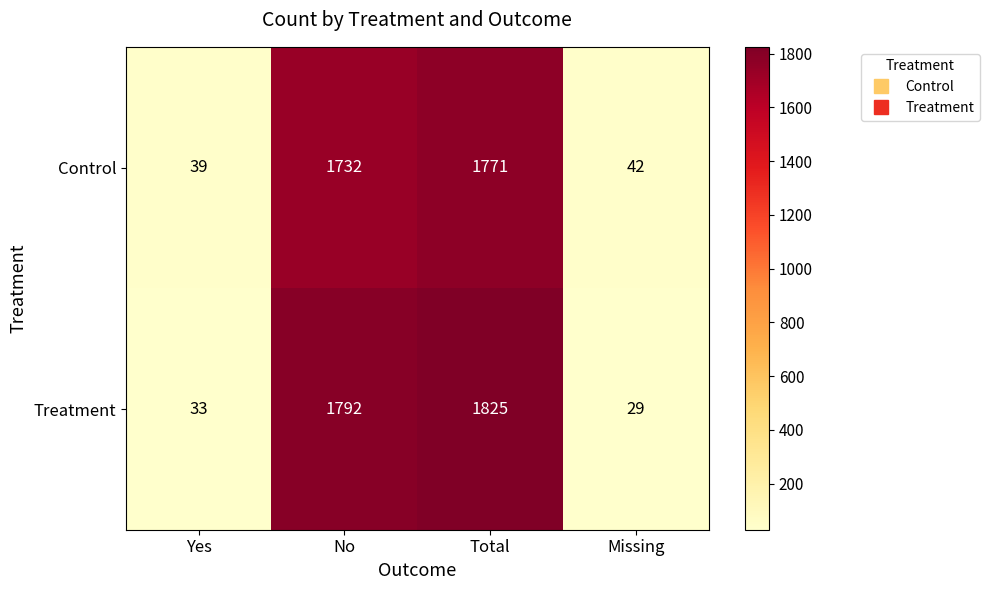

Count the number of categories in the chart.

4